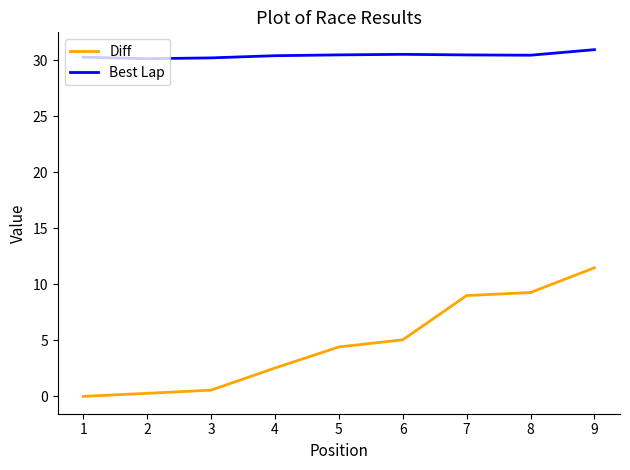

Is this an area chart (filled region under the line)?

No